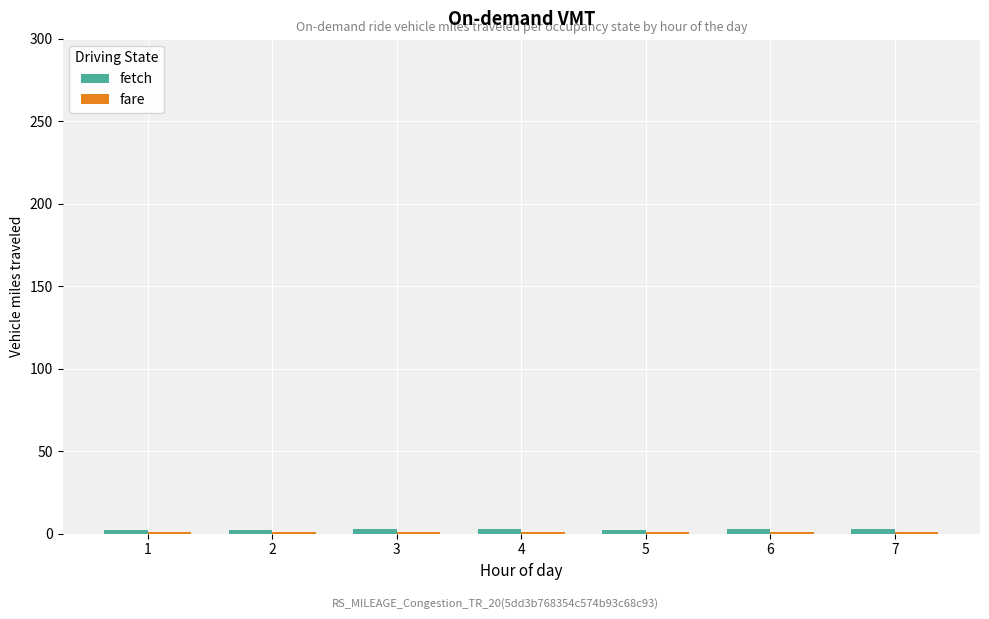

Which series has the largest range (max minus min)?

fetch